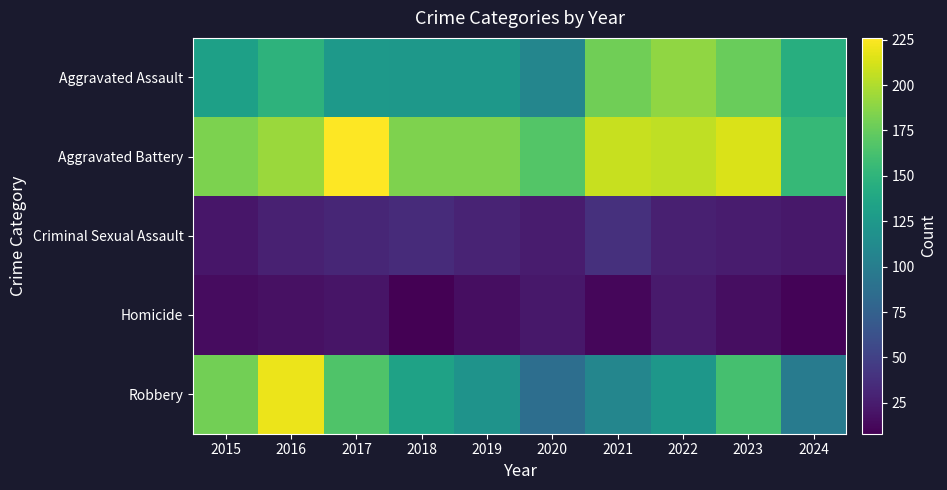

At which category does the chart reach its minimum across all series?

2018